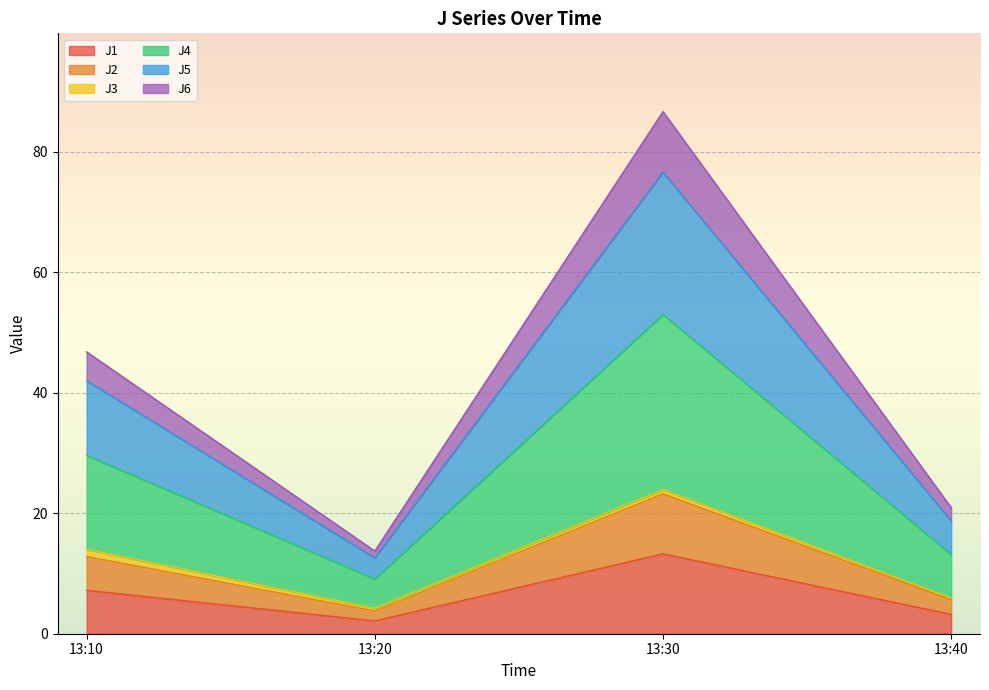

Is it true that J1 equals 2.8 at 13:10?

False